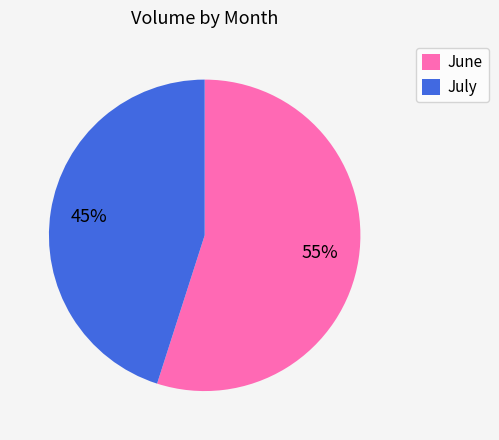

Do July and June together represent more than half of the pie?

Yes